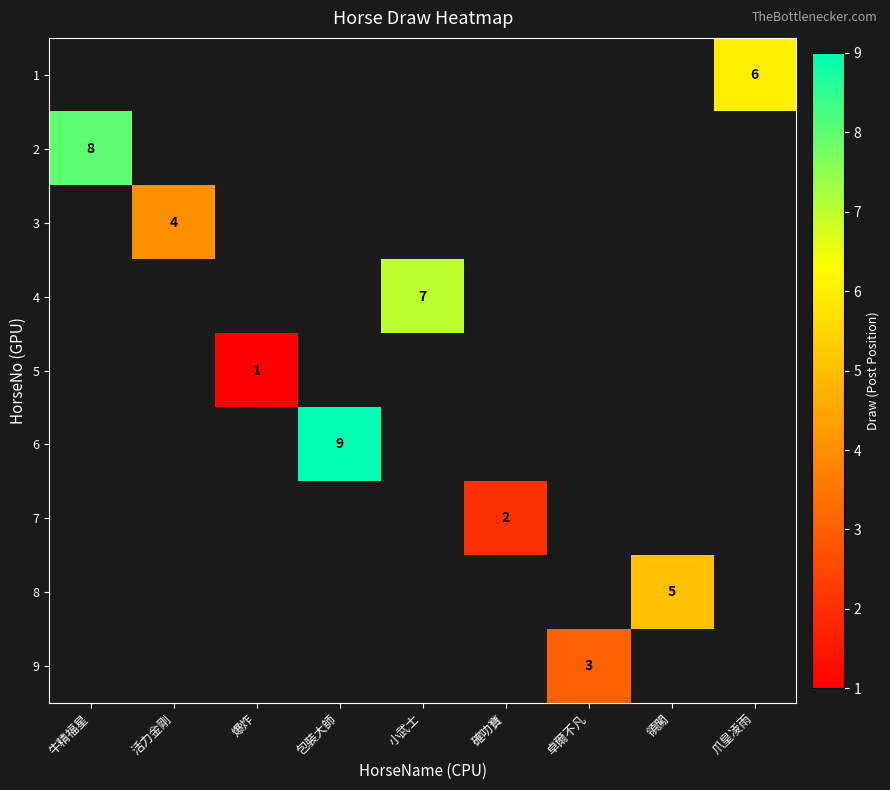

The 3 series shows 4 at 活力金剛. True or false?

True